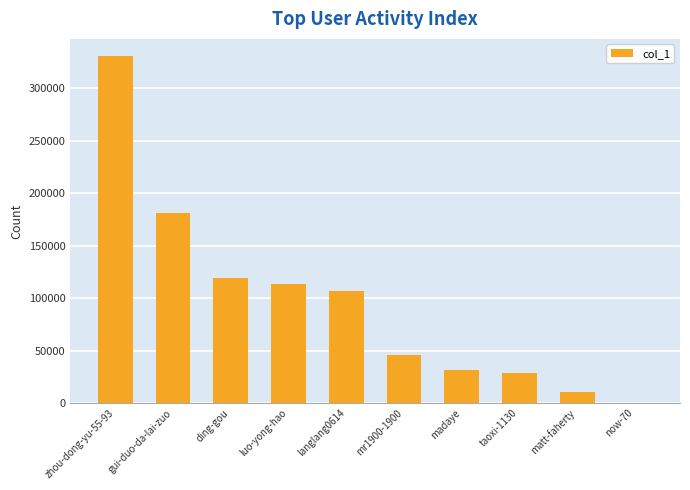

What is the sum of all values?

968334